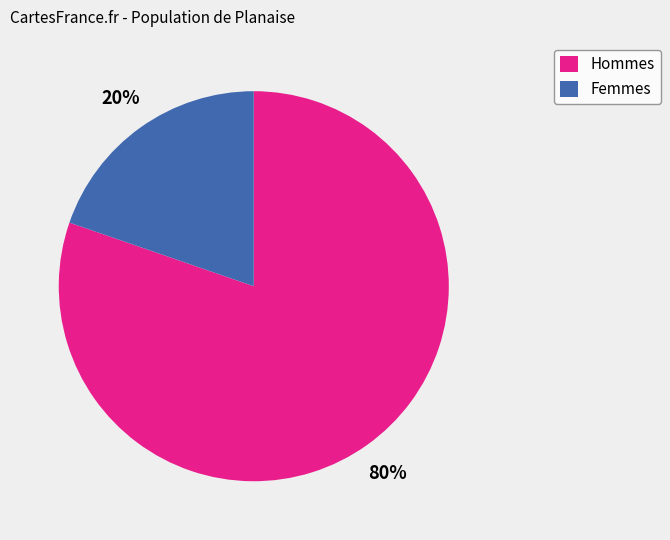

Is there a majority slice in this chart?

Yes